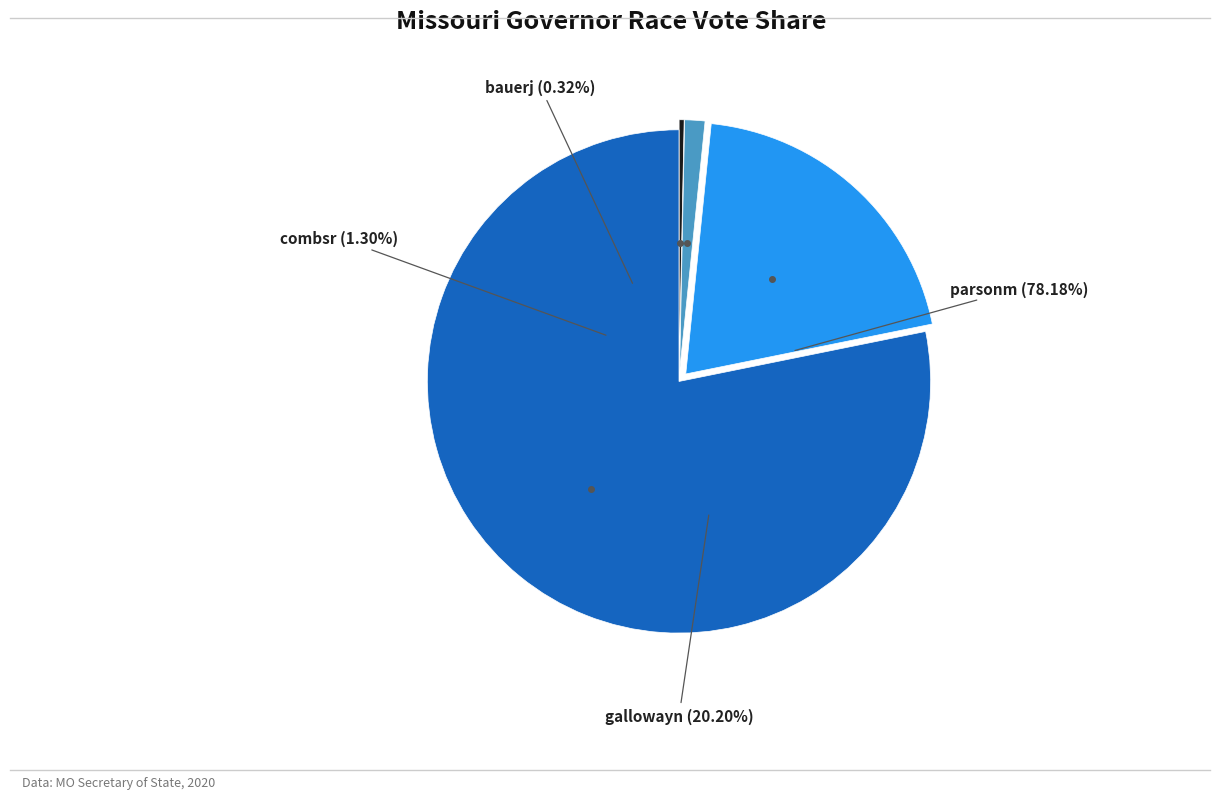

How many segments does this pie chart have?

4